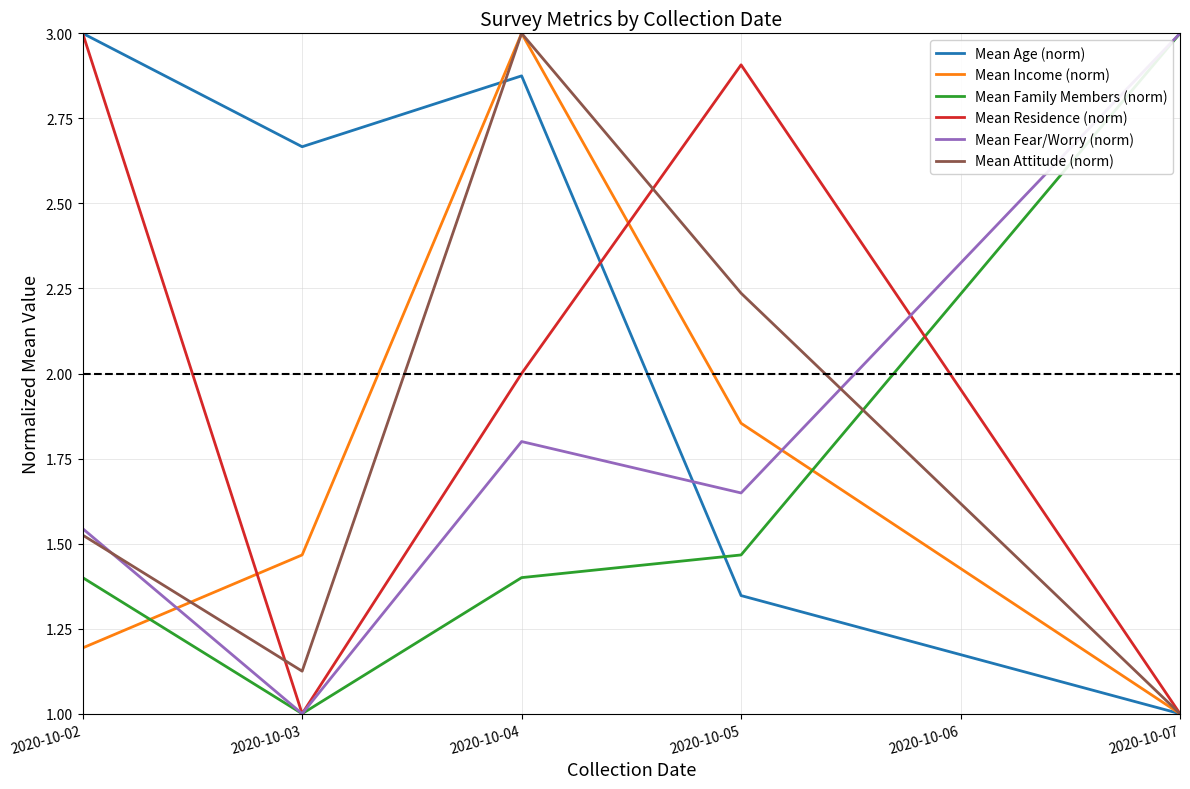

What is the difference between the second highest and second lowest values in the Mean Fear/Worry (norm) series?

0.3